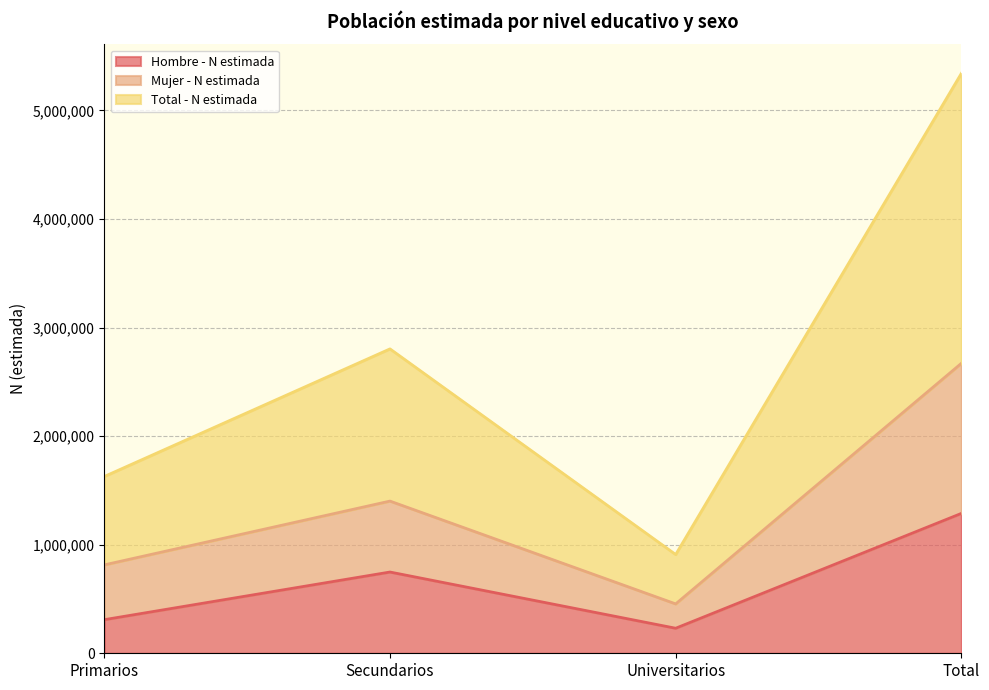

What is the total value across all series at Universitarios?

1594867